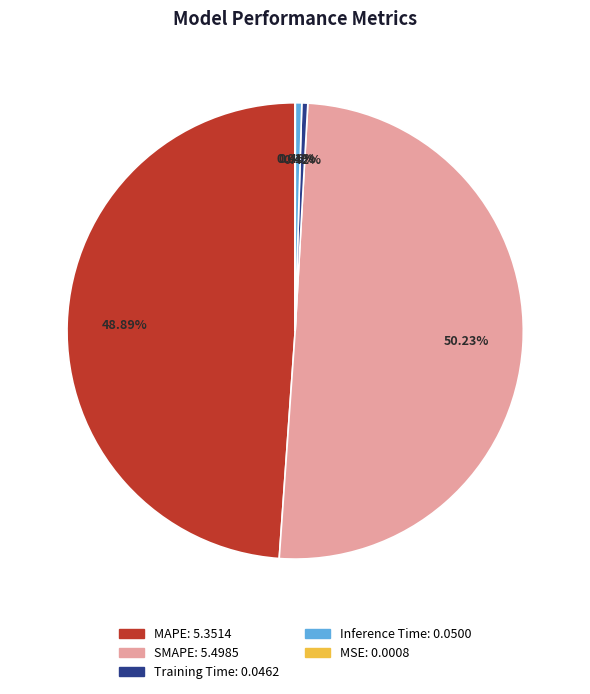

Between MAPE and Training Time, which is larger?

MAPE